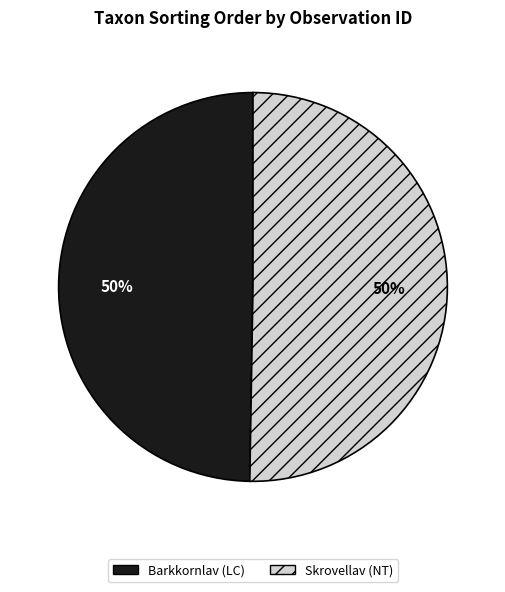

Do Skrovellav (NT) and Barkkornlav (LC) together represent more than half of the pie?

Yes